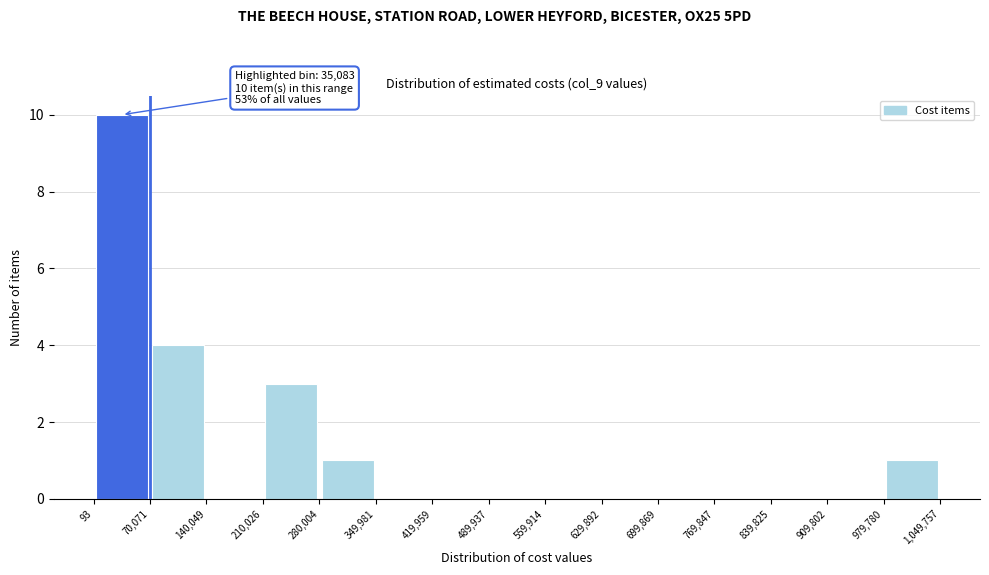

Which range on the x-axis has the tallest bar?

93 to 70,071